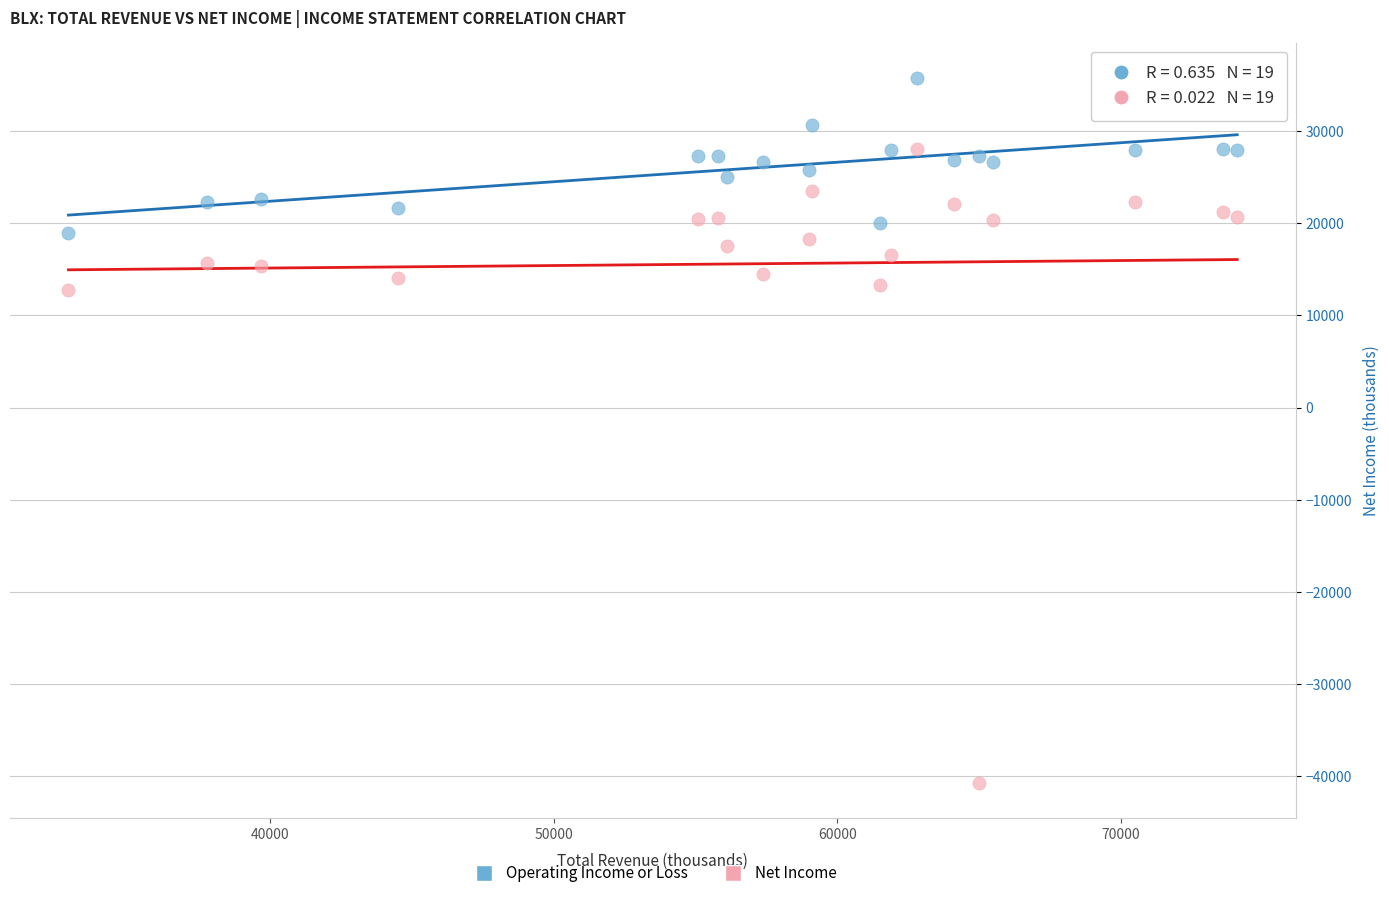

Which series reaches the maximum Y coordinate?

Operating Income or Loss